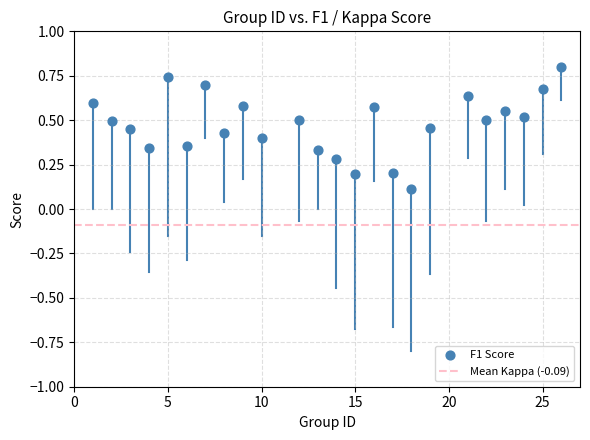

What is the range of X values (max minus min)?

25.0